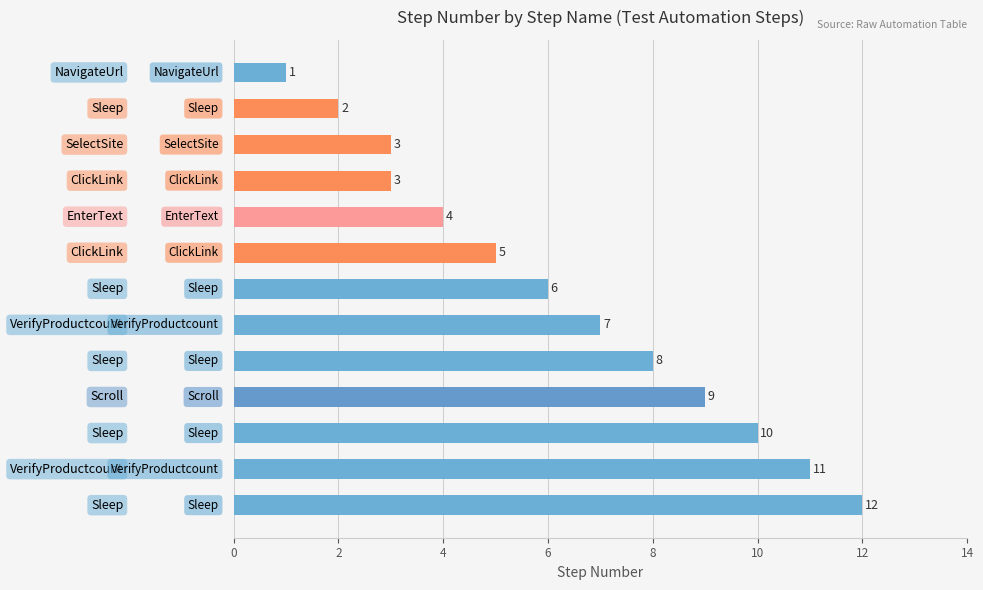

What is the greatest value displayed?

12